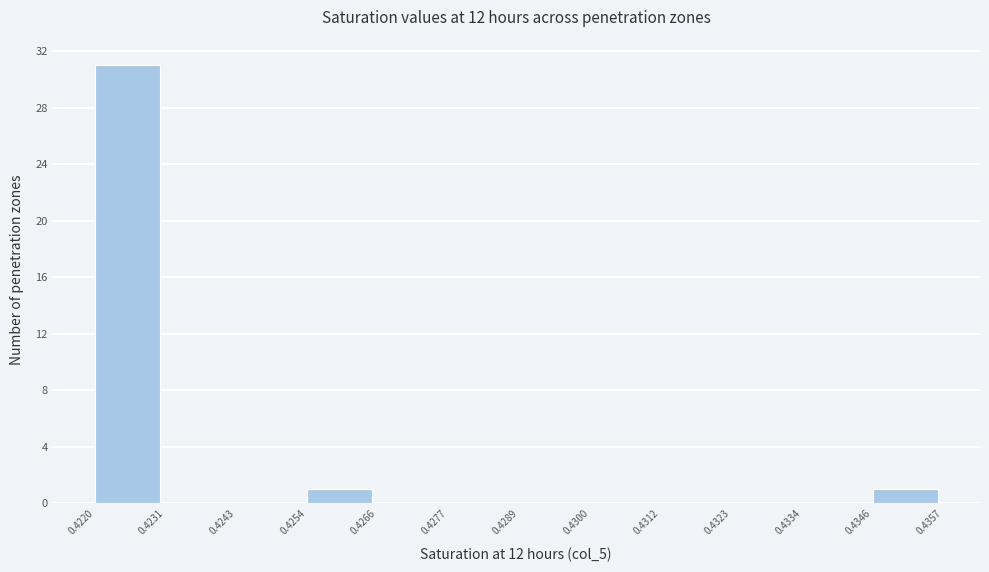

Over which range of the x-axis is the bar tallest?

0.4220 to 0.4231